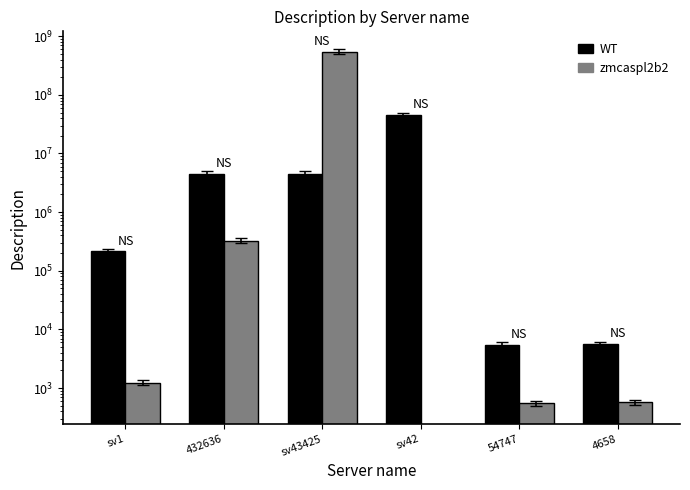

What is the difference between the maximum and minimum values in the WT series?

45340989